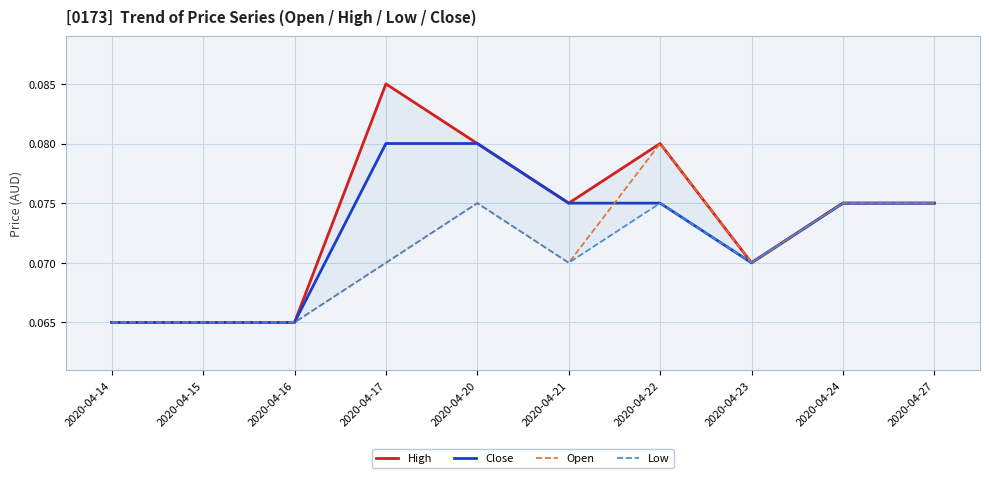

Reading left to right, what are all the values shown in this chart?

High: 2020-04-14=0.1	2020-04-15=0.1	2020-04-16=0.1	2020-04-17=0.1	2020-04-20=0.1	2020-04-21=0.1	2020-04-22=0.1	2020-04-23=0.1	2020-04-24=0.1	2020-04-27=0.1
Close: 2020-04-14=0.1	2020-04-15=0.1	2020-04-16=0.1	2020-04-17=0.1	2020-04-20=0.1	2020-04-21=0.1	2020-04-22=0.1	2020-04-23=0.1	2020-04-24=0.1	2020-04-27=0.1
Open: 2020-04-14=0.1	2020-04-15=0.1	2020-04-16=0.1	2020-04-17=0.1	2020-04-20=0.1	2020-04-21=0.1	2020-04-22=0.1	2020-04-23=0.1	2020-04-24=0.1	2020-04-27=0.1
Low: 2020-04-14=0.1	2020-04-15=0.1	2020-04-16=0.1	2020-04-17=0.1	2020-04-20=0.1	2020-04-21=0.1	2020-04-22=0.1	2020-04-23=0.1	2020-04-24=0.1	2020-04-27=0.1